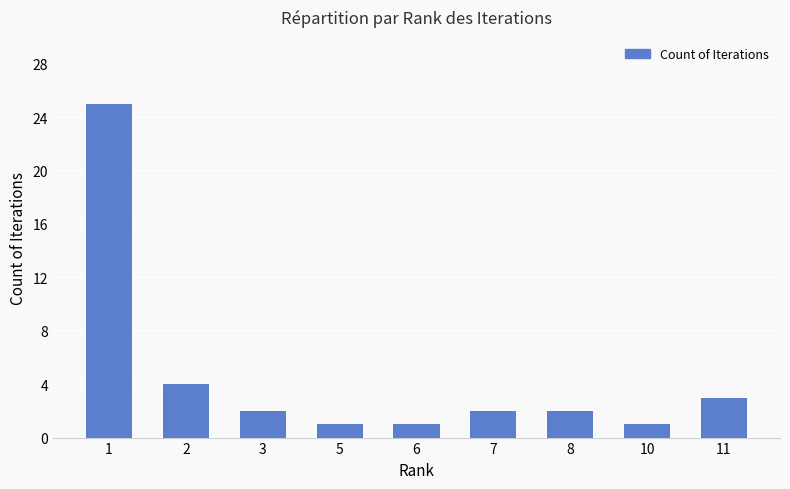

Are the bars horizontal?

No